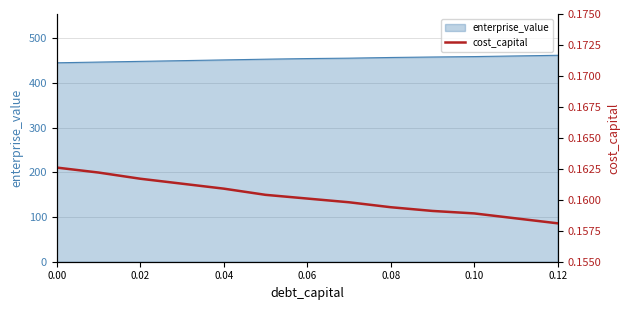

What is the highest value of the enterprise_value series?

462.0